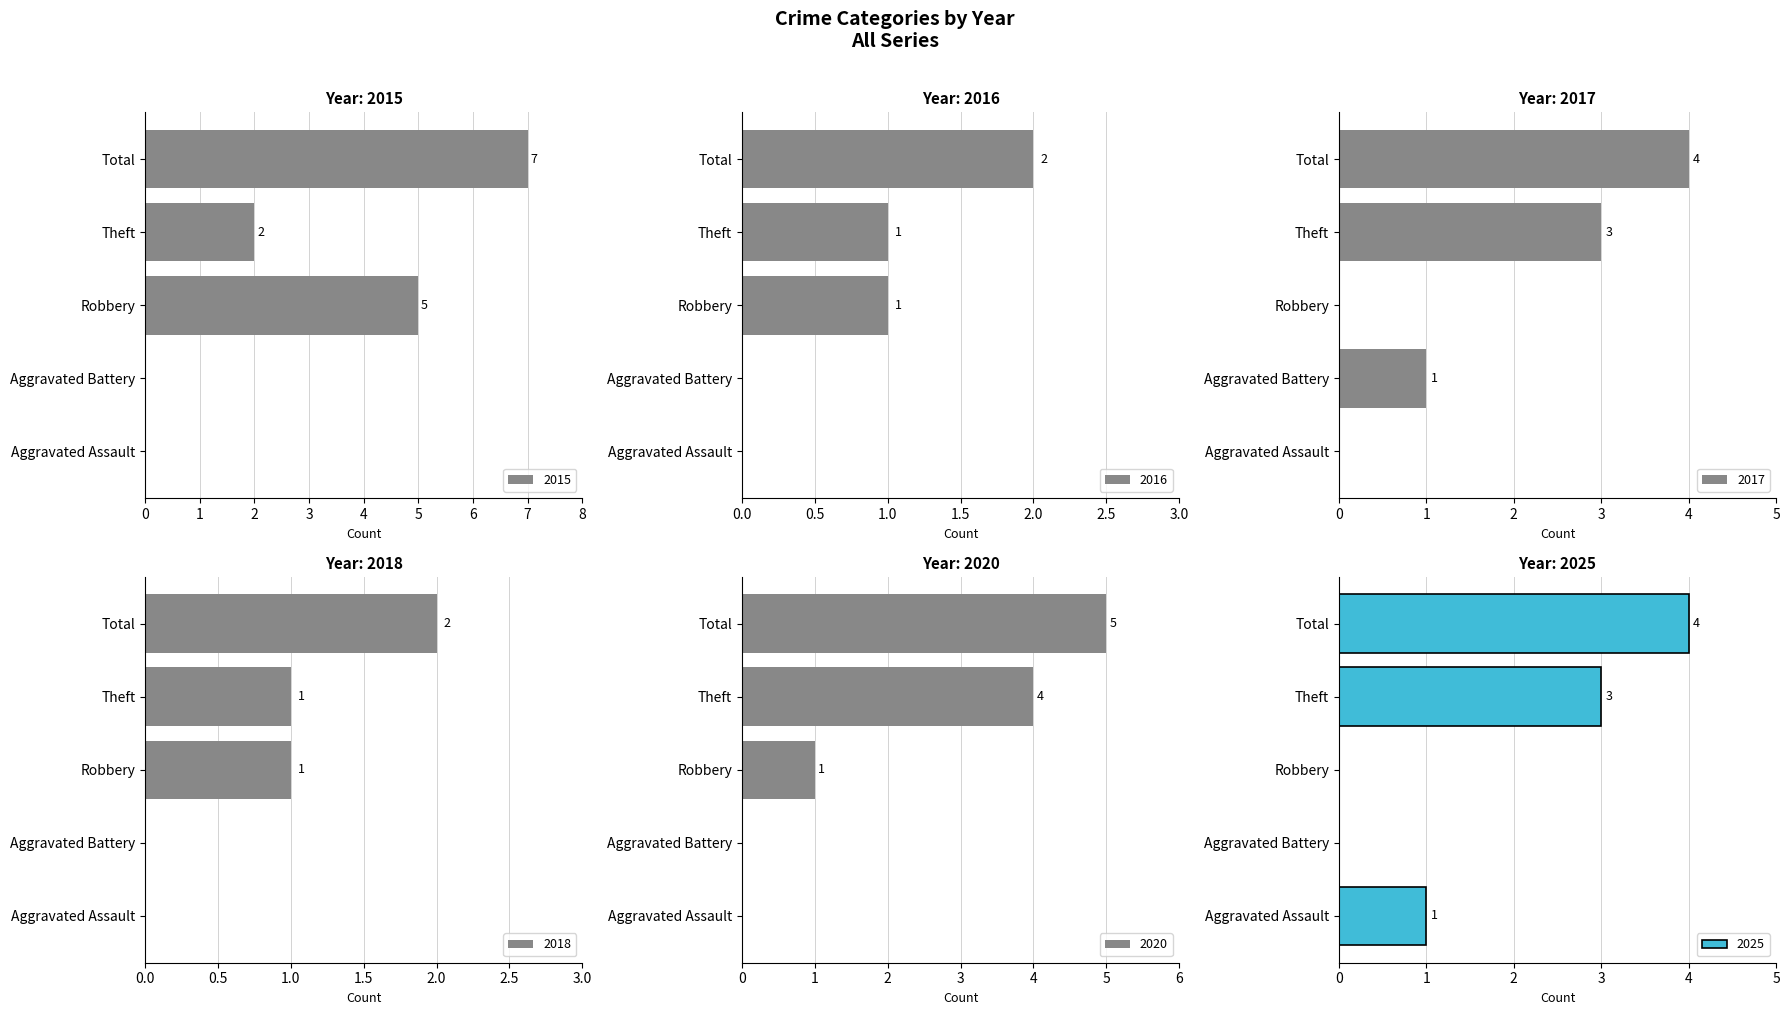

How many values in 2020 are above zero?

3